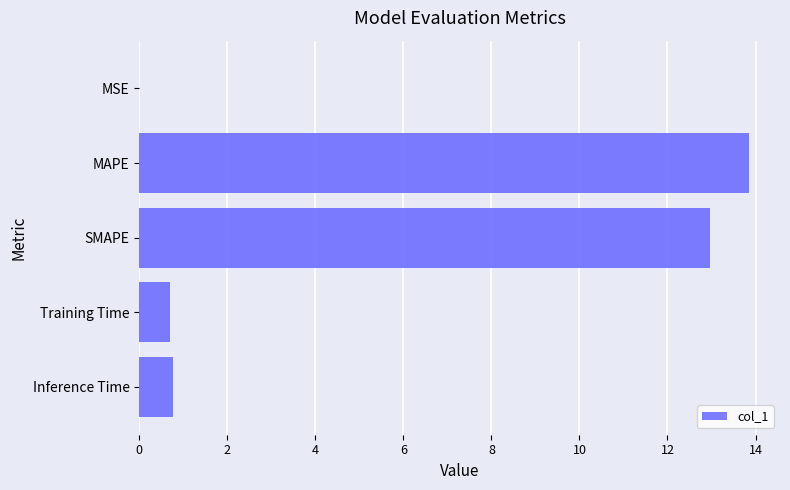

What is the maximum value shown in the chart?

13.9